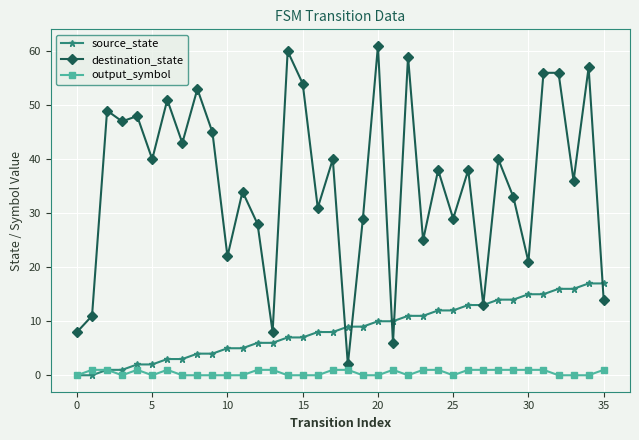

Rank the series by their average value, from highest to lowest.

destination_state, source_state, output_symbol